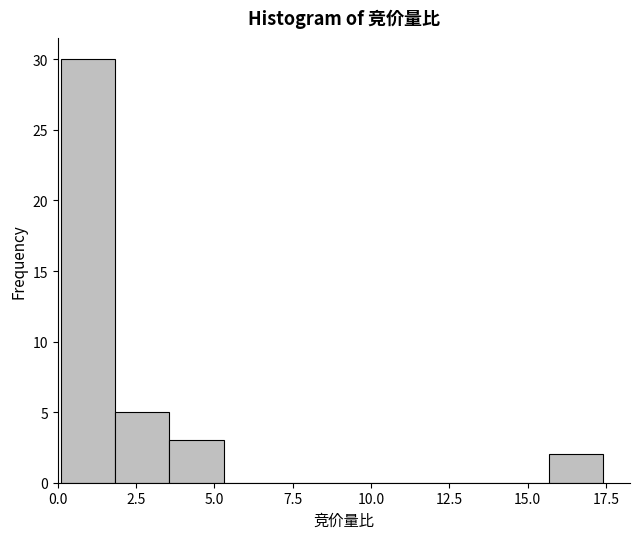

Around what value on the x-axis is the tallest bar? Give the approximate position of its centre, as read against the axis.

1.0